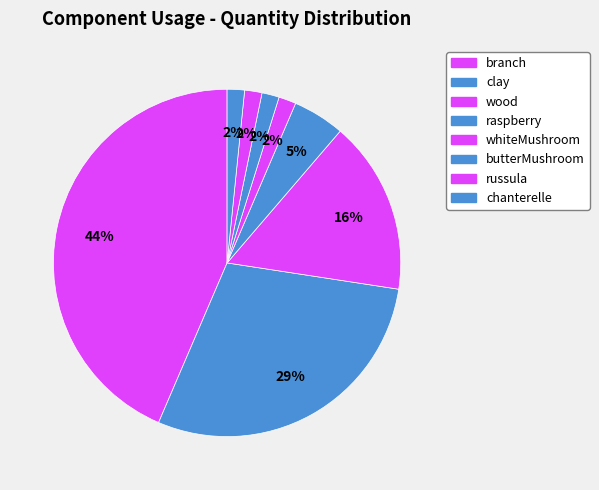

How many slices are in this pie chart?

8